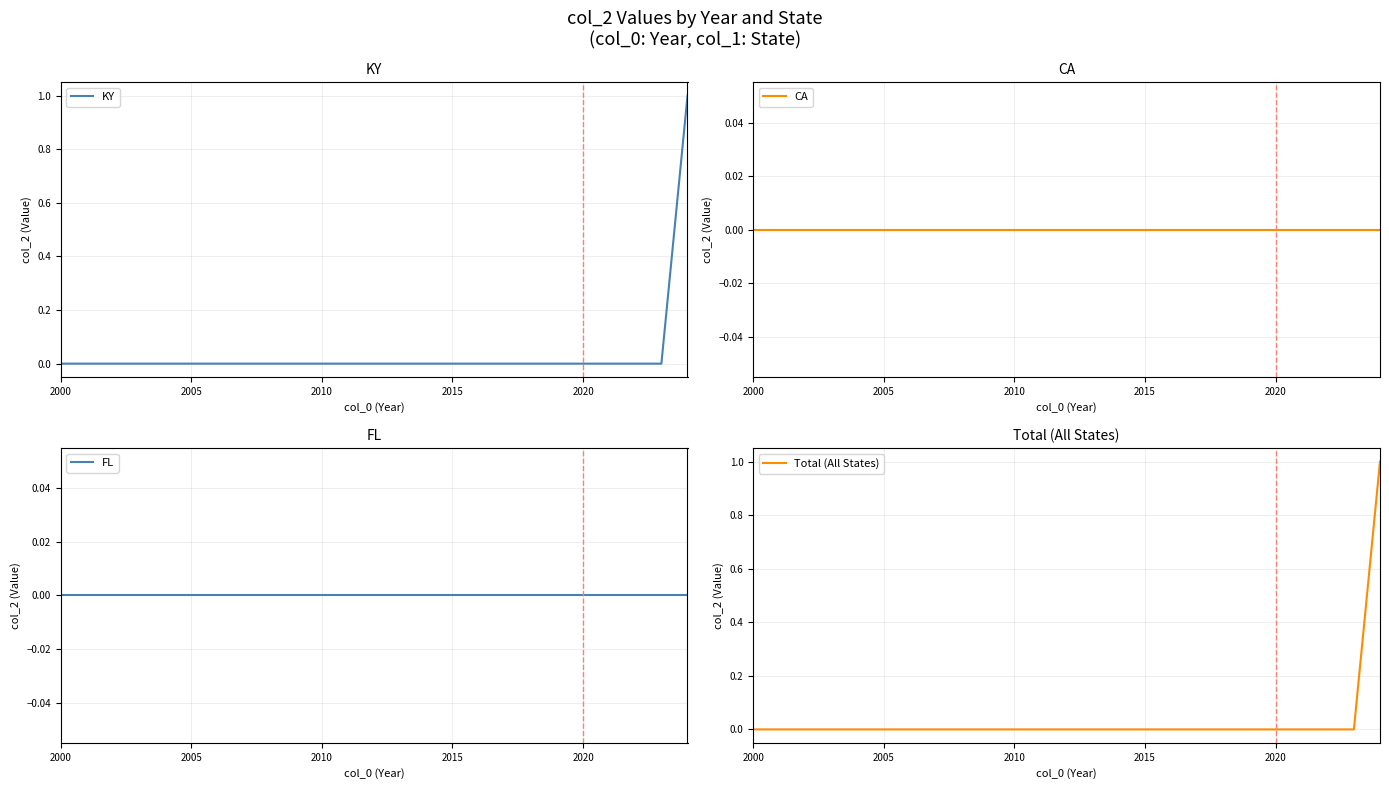

The KY series shows -1 at 2010. True or false?

False